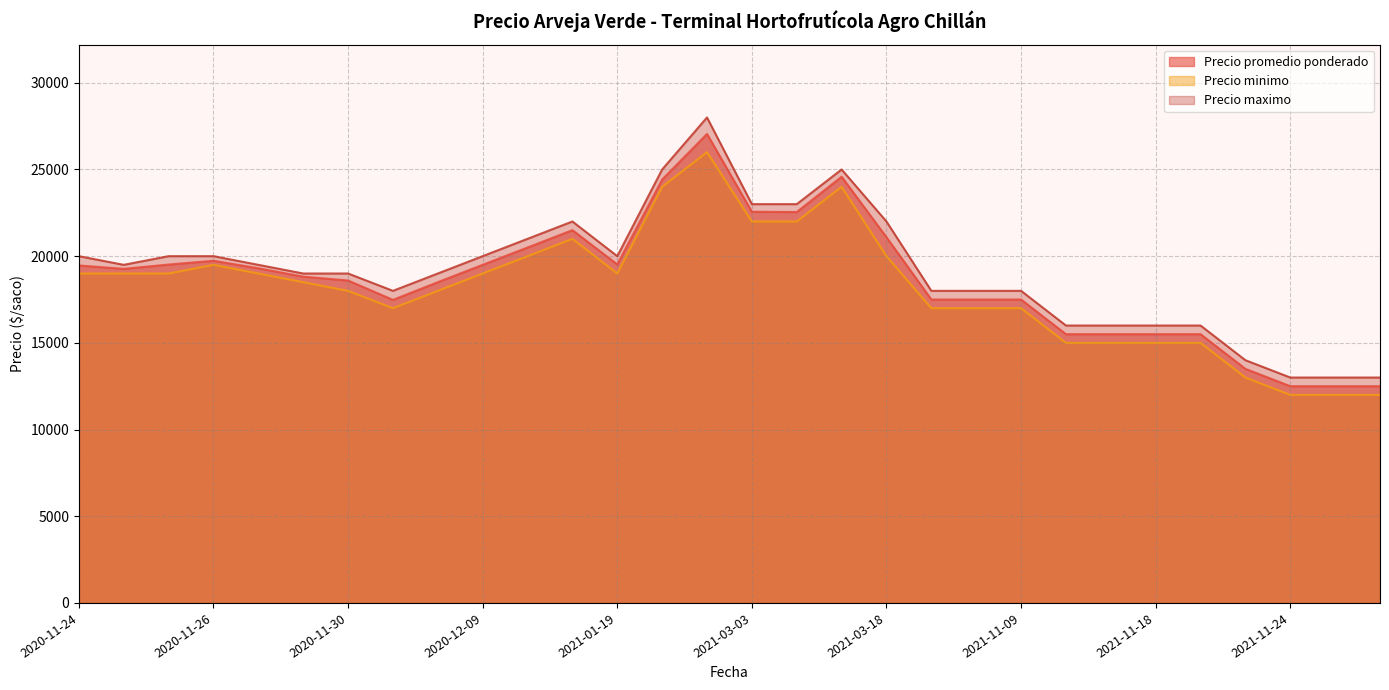

What is the maximum value shown in the chart?

28000